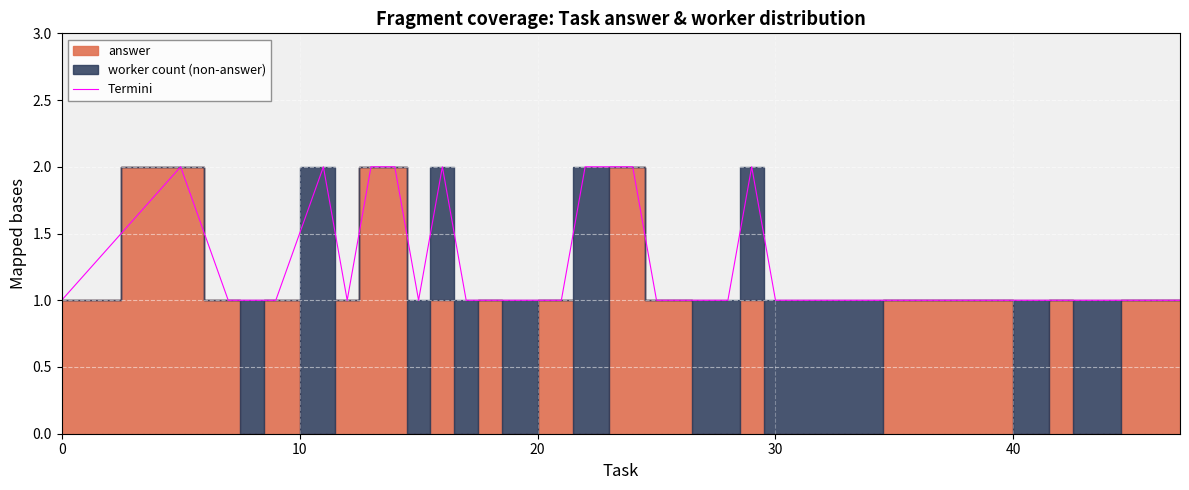

How many lines are shown in the chart?

1